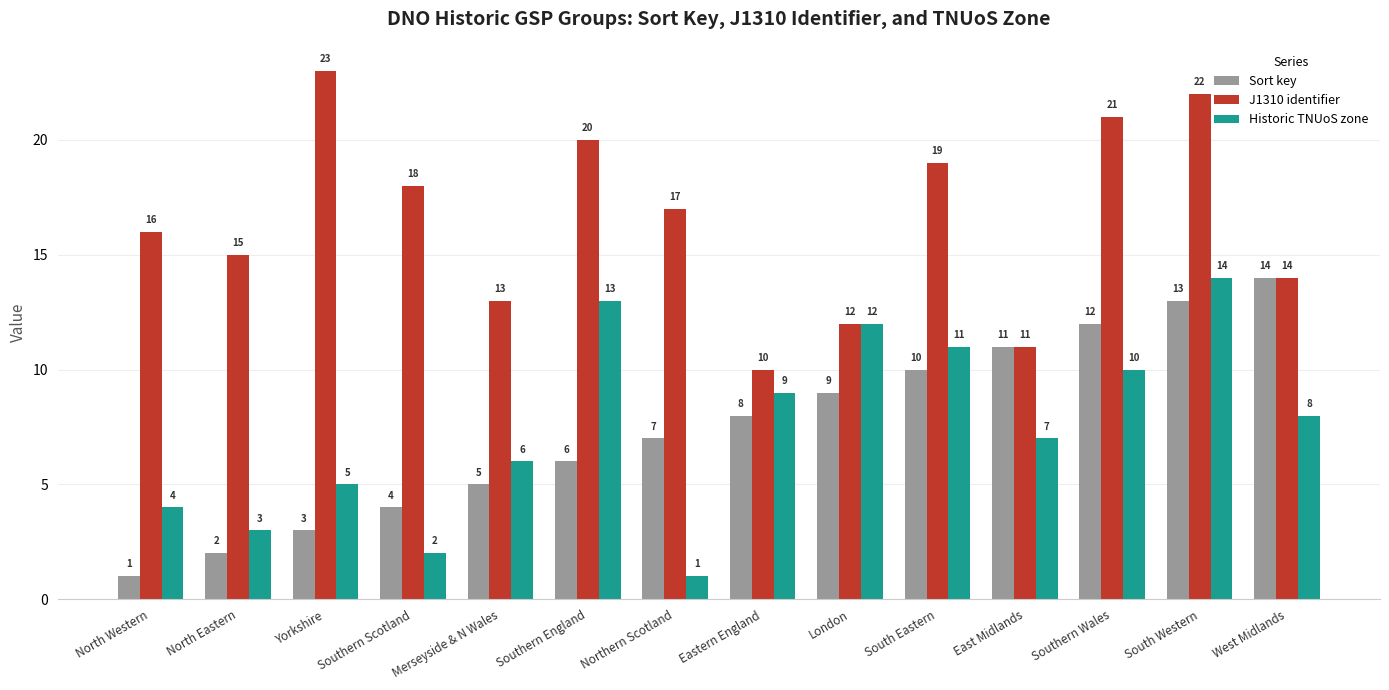

Reading left to right, list all the values displayed in this chart.

Sort key: North Western=1	North Eastern=2	Yorkshire=3	Southern Scotland=4	Merseyside & N Wales=5	Southern England=6	Northern Scotland=7	Eastern England=8	London=9	South Eastern=10	East Midlands=11	Southern Wales=12	South Western=13	West Midlands=14
J1310 identifier: North Western=16	North Eastern=15	Yorkshire=23	Southern Scotland=18	Merseyside & N Wales=13	Southern England=20	Northern Scotland=17	Eastern England=10	London=12	South Eastern=19	East Midlands=11	Southern Wales=21	South Western=22	West Midlands=14
Historic TNUoS zone: North Western=4	North Eastern=3	Yorkshire=5	Southern Scotland=2	Merseyside & N Wales=6	Southern England=13	Northern Scotland=1	Eastern England=9	London=12	South Eastern=11	East Midlands=7	Southern Wales=10	South Western=14	West Midlands=8